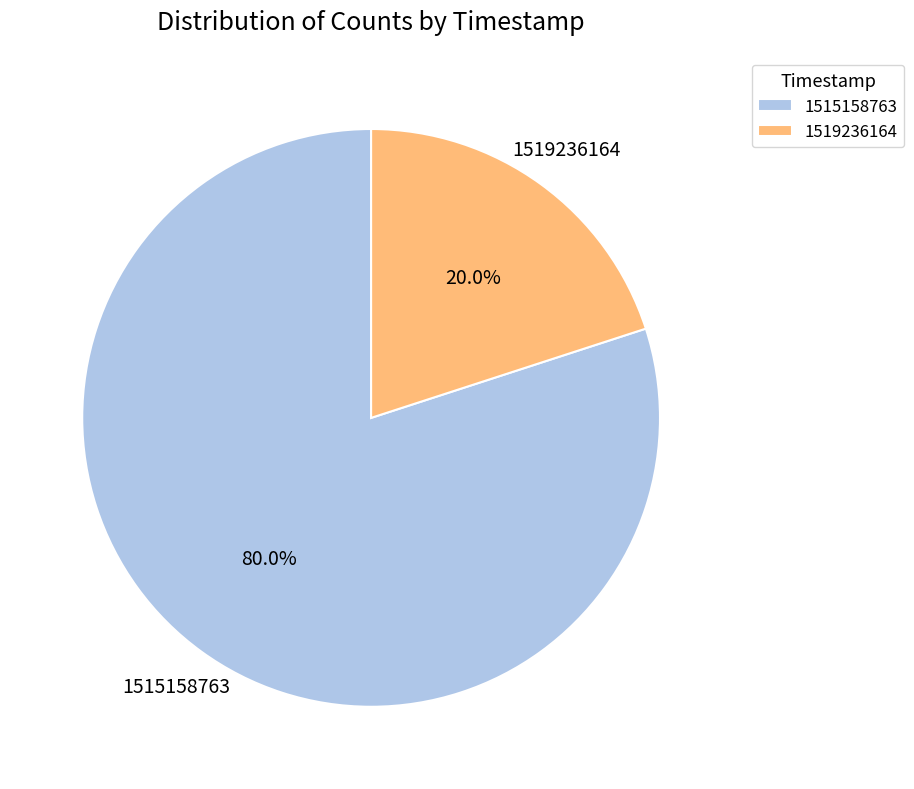

Approximately how many times larger is the value at 1515158763 compared to 1519236164?

4.0